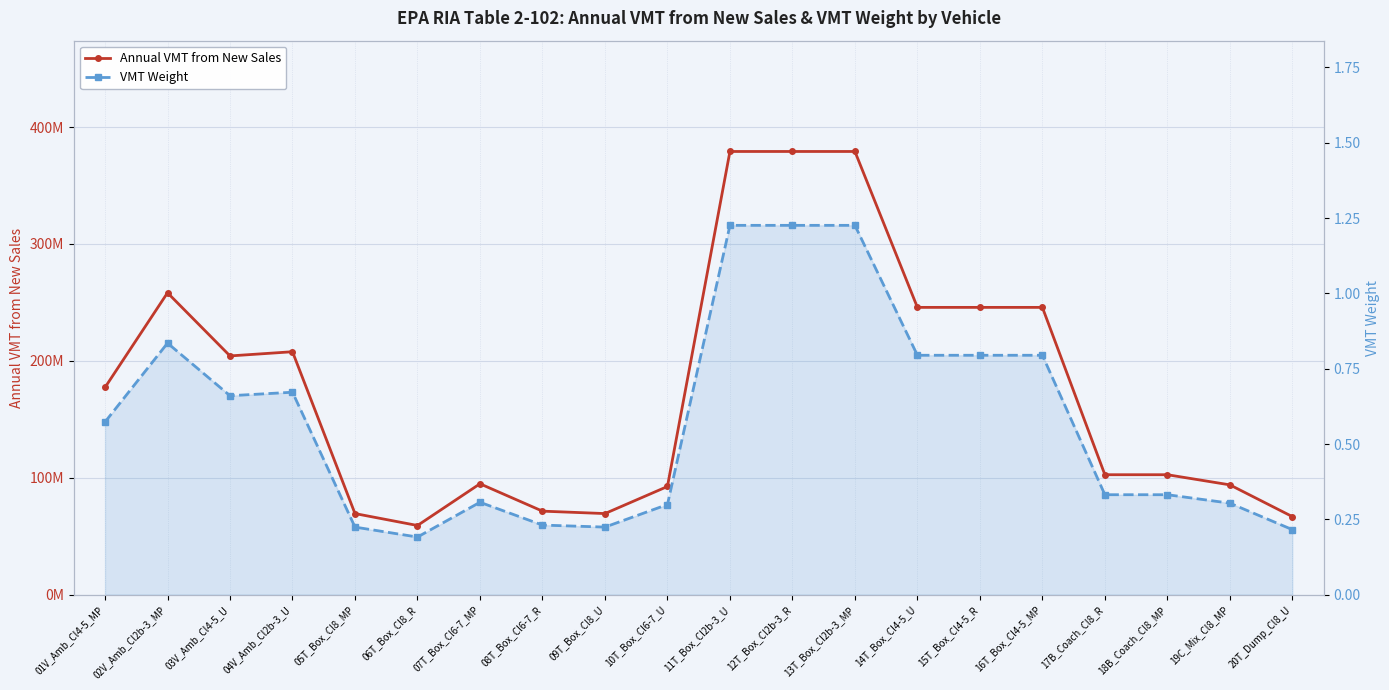

Reading right to left, list all the values displayed in this chart.

Annual VMT from New Sales: 66793578.4	93945503.7	102617943.1	102617943.1	245735551.6	245735551.6	245735551.6	379076127.4	379076127.4	379076127.4	92553910.5	69391106.5	71459731.4	94868953.7	59186532.0	69391106.5	207804807.7	204218616.9	258216923.1	177273912.9
VMT Weight: 0.2	0.3	0.3	0.3	0.8	0.8	0.8	1.2	1.2	1.2	0.3	0.2	0.2	0.3	0.2	0.2	0.7	0.7	0.8	0.6